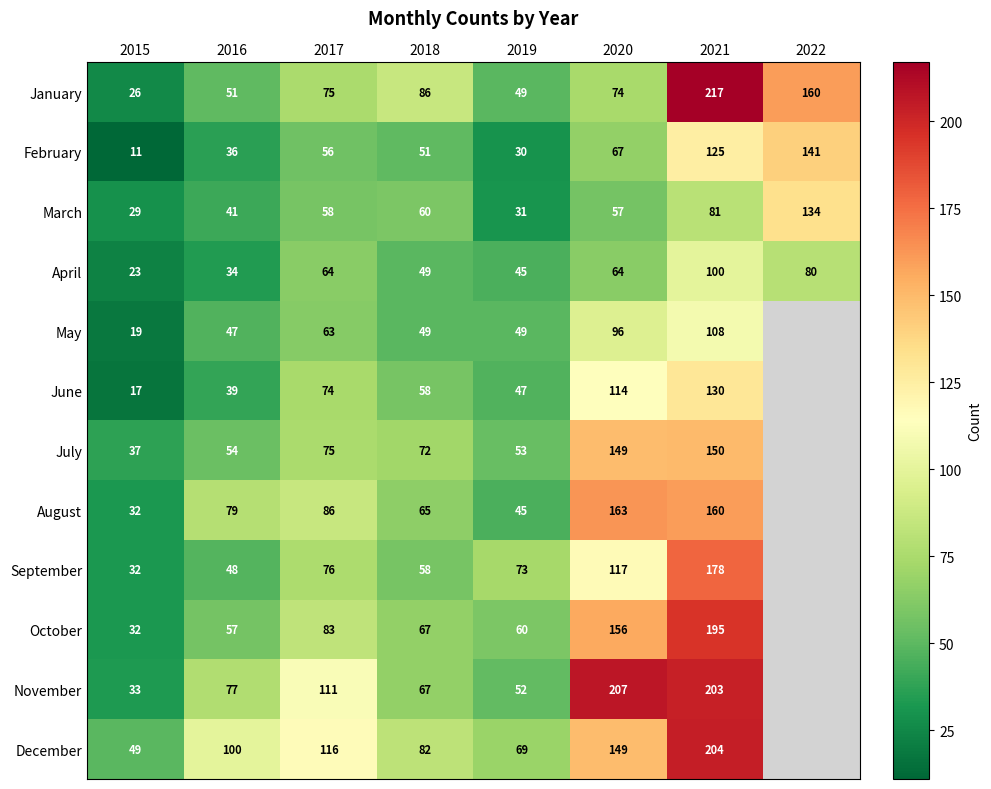

True or false: August has a value of 79 at 2016.

True